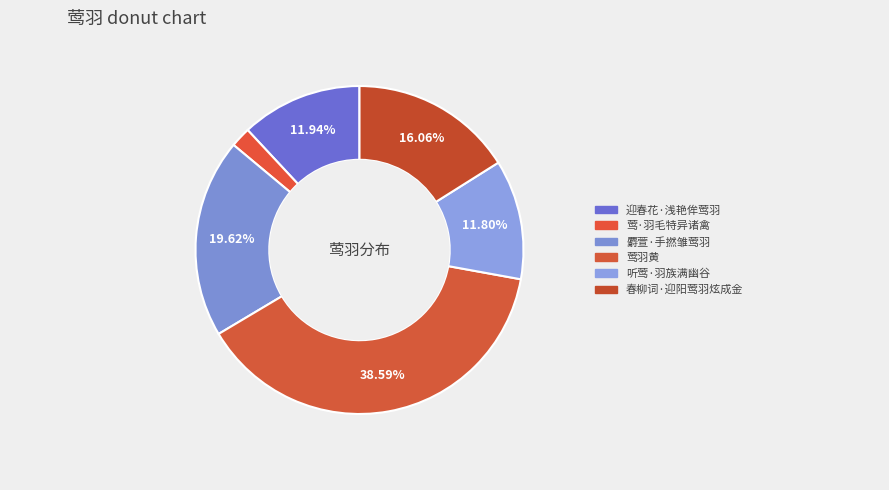

The 莺·羽毛特异诸禽 slice represents 2% of the pie. True or false?

True